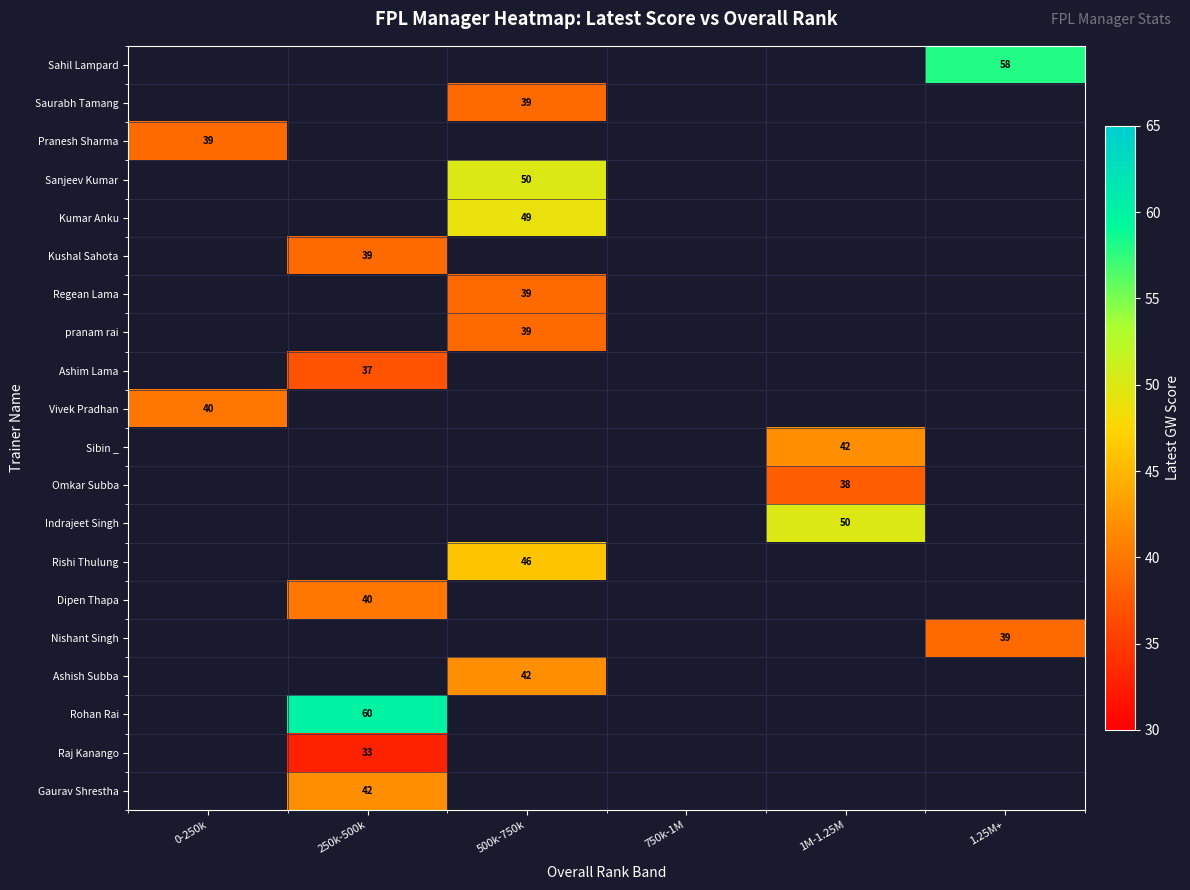

The value of Kumar Anku at 500k-750k is 17.3. True or false?

False